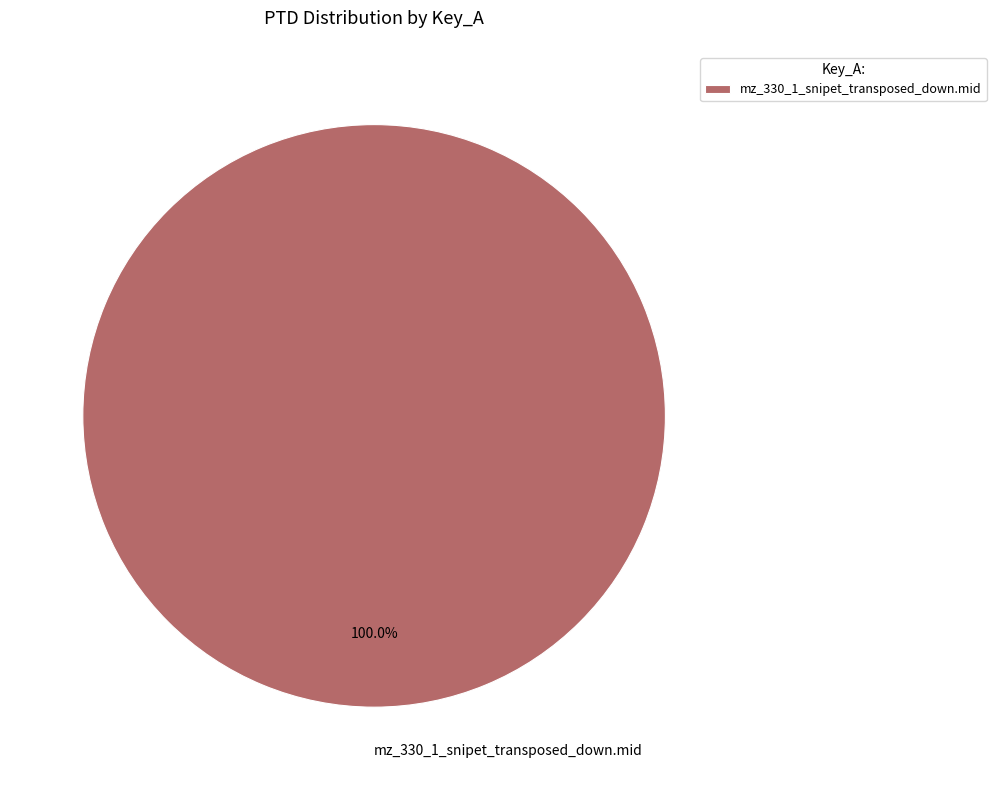

What is the majority slice?

mz_330_1_snipet_transposed_down.mid